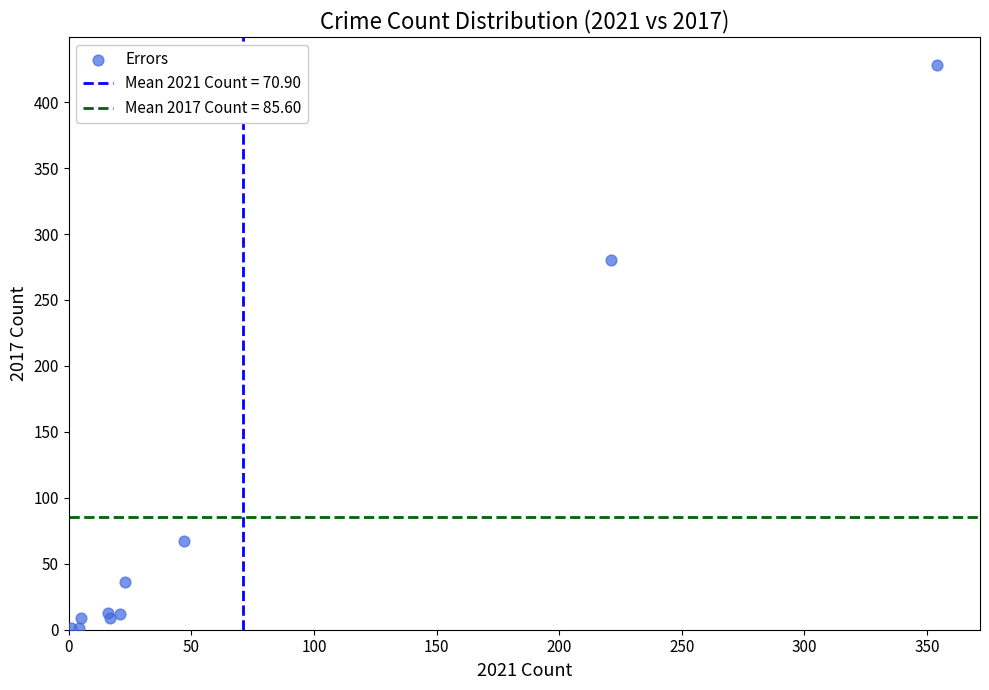

What Y value in the scatter plot is closest to 214?

280